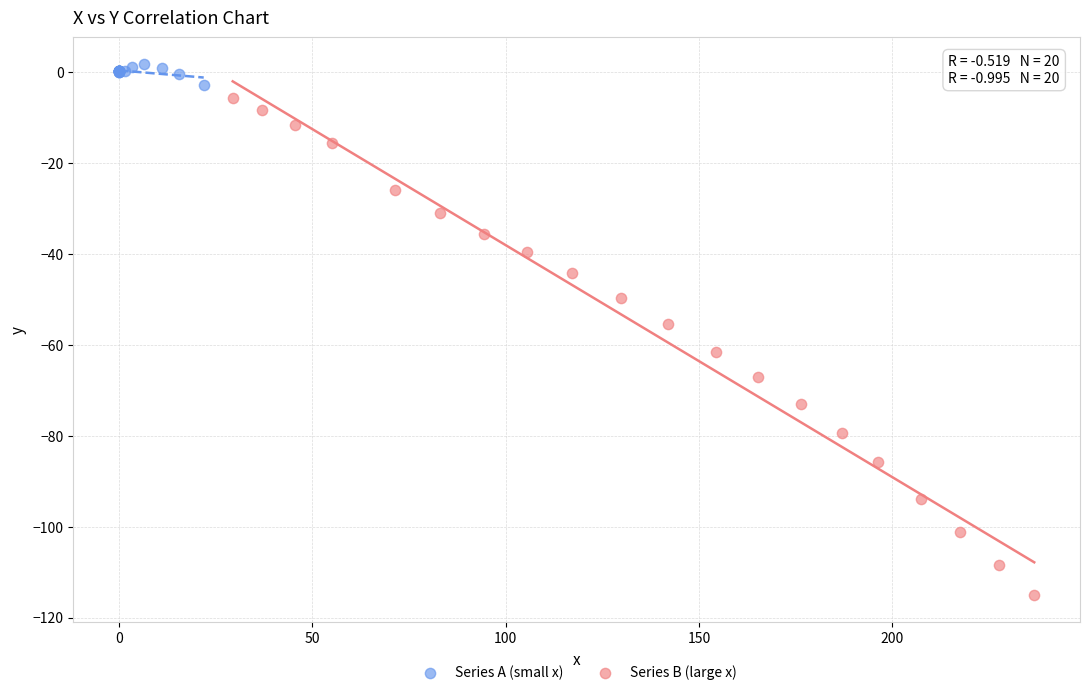

Which series has the widest spread of Y values?

Series B (large x)